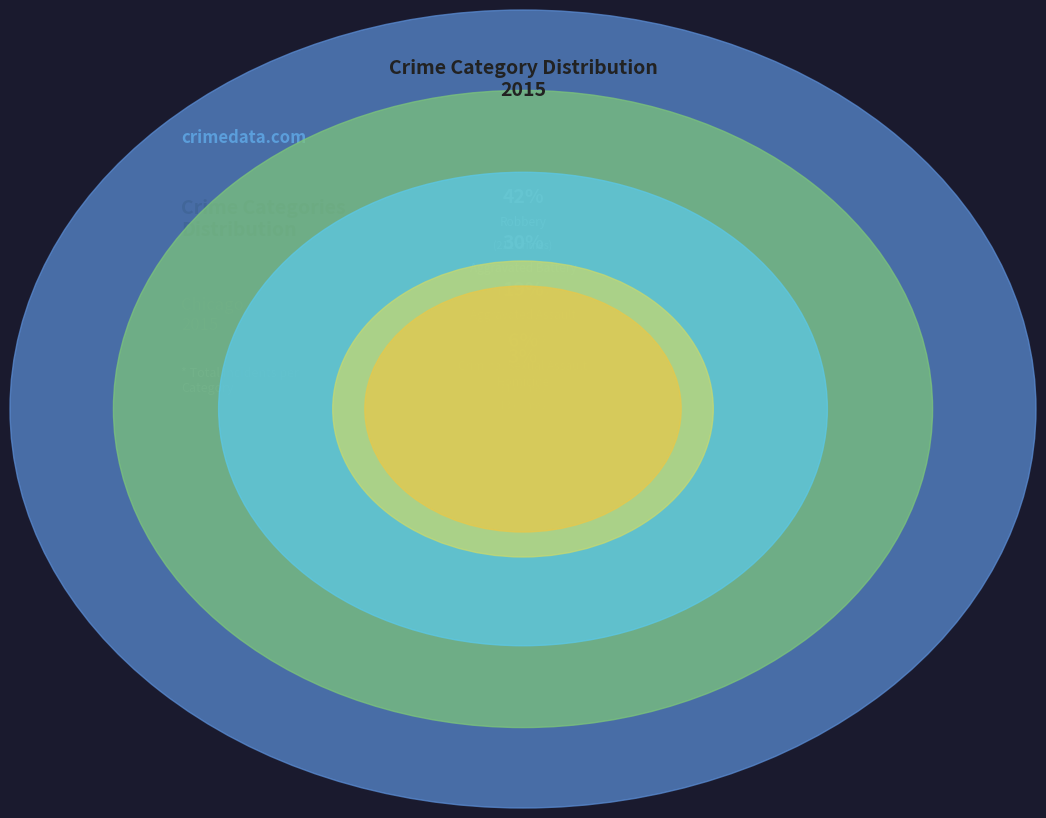

Is it true that Homicide is 10% of the pie?

False